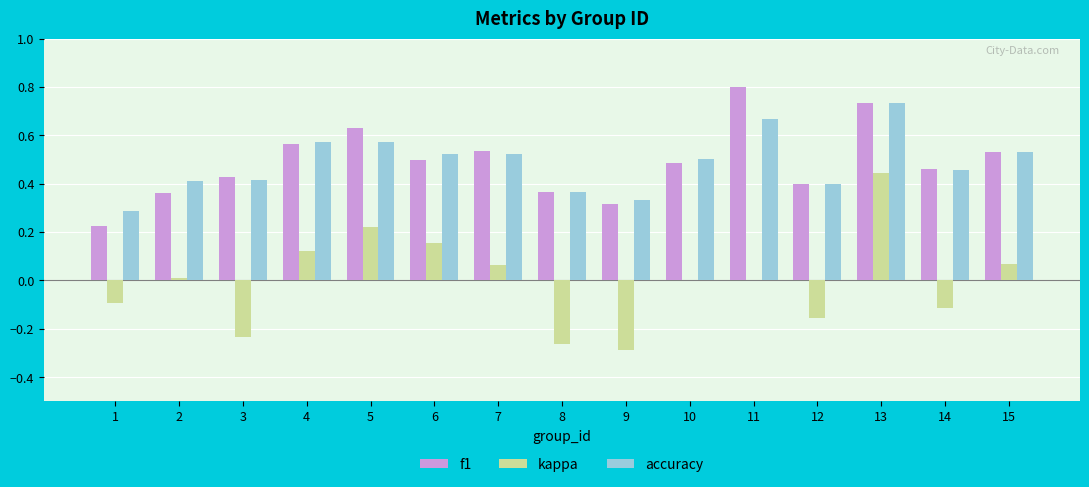

What is the total value across all series at 5?

1.4